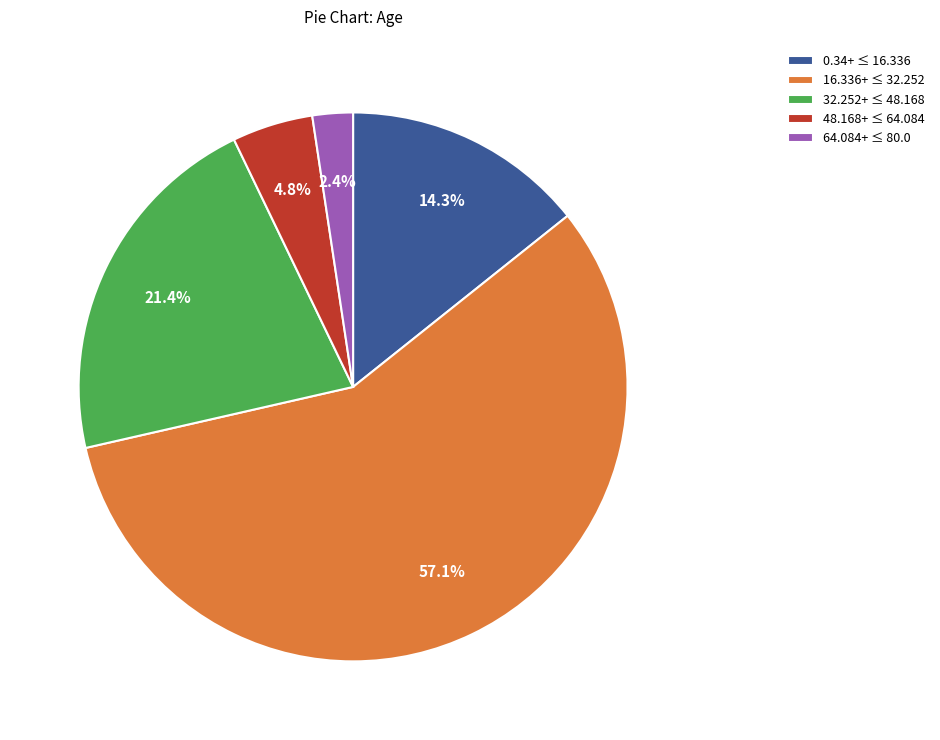

Is there any slice that represents more than half of the pie?

Yes